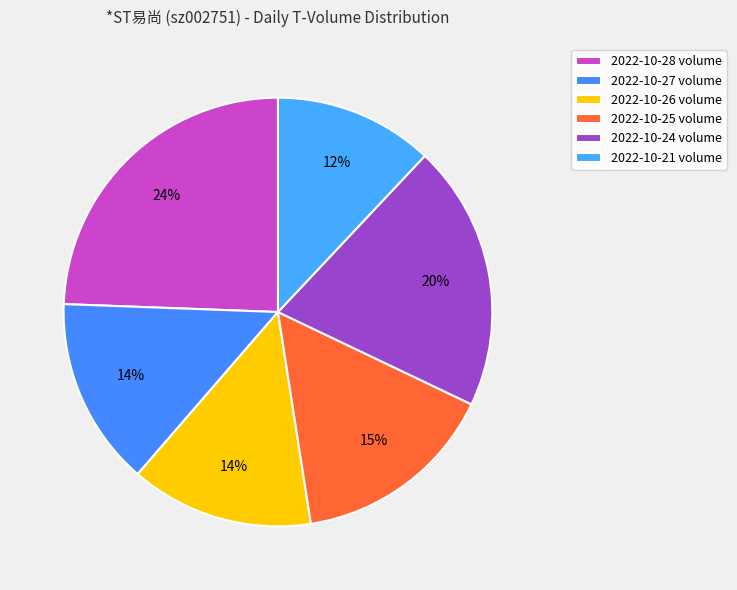

Is it true that 2022-10-26 is 14% of the pie?

True